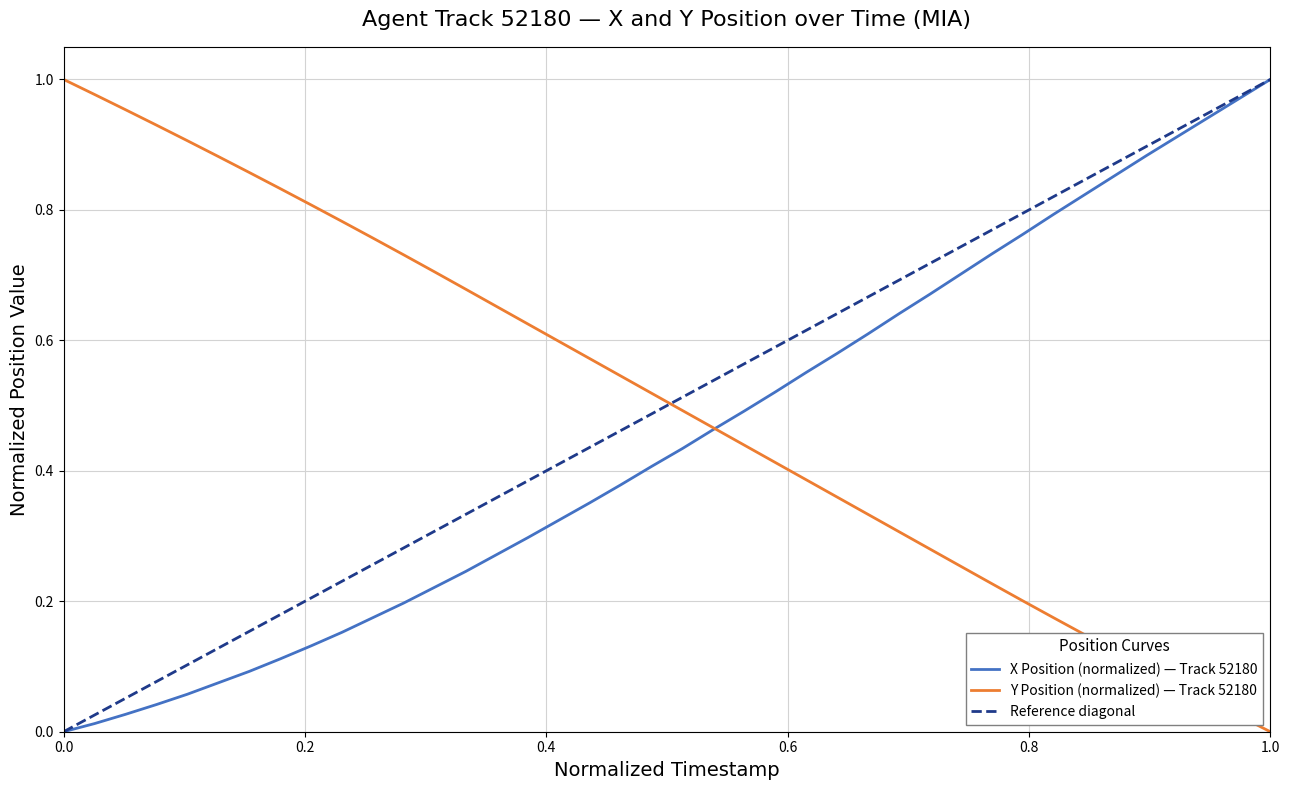

Reading left to right, what are all the values shown in this chart?

X (position): 0.0	0.0	0.0	0.0	0.1	0.1	0.1	0.1	0.1	0.2	0.2	0.2	0.2	0.2	0.3	0.3	0.3	0.4	0.4	0.4	0.4	0.5	0.5	0.5	0.6	0.6	0.6	0.6	0.7	0.7	0.7	0.8	0.8	0.8	0.9	0.9	0.9	0.9	1.0	1.0
Y (position): 1.0	1.0	1.0	0.9	0.9	0.9	0.9	0.8	0.8	0.8	0.8	0.7	0.7	0.7	0.7	0.6	0.6	0.6	0.5	0.5	0.5	0.5	0.4	0.4	0.4	0.4	0.3	0.3	0.3	0.3	0.2	0.2	0.2	0.1	0.1	0.1	0.1	0.0	0.0	0.0